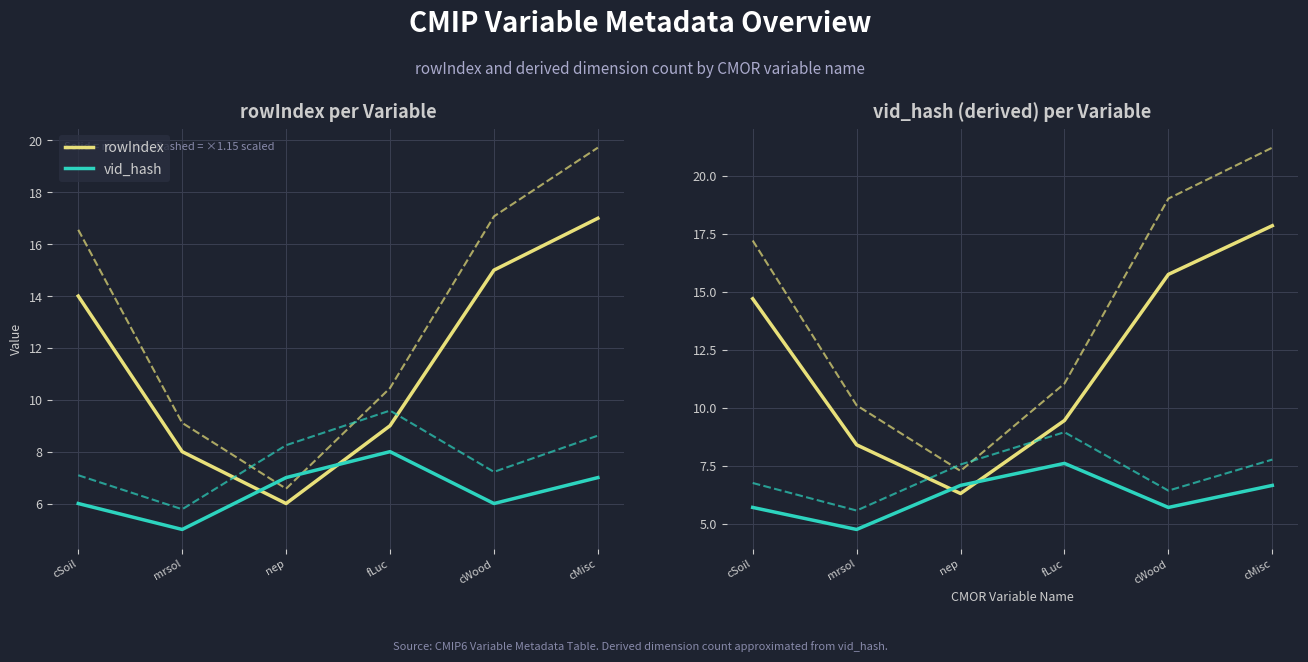

What is the difference between the maximum and minimum values in the rowIndex series?

11.6